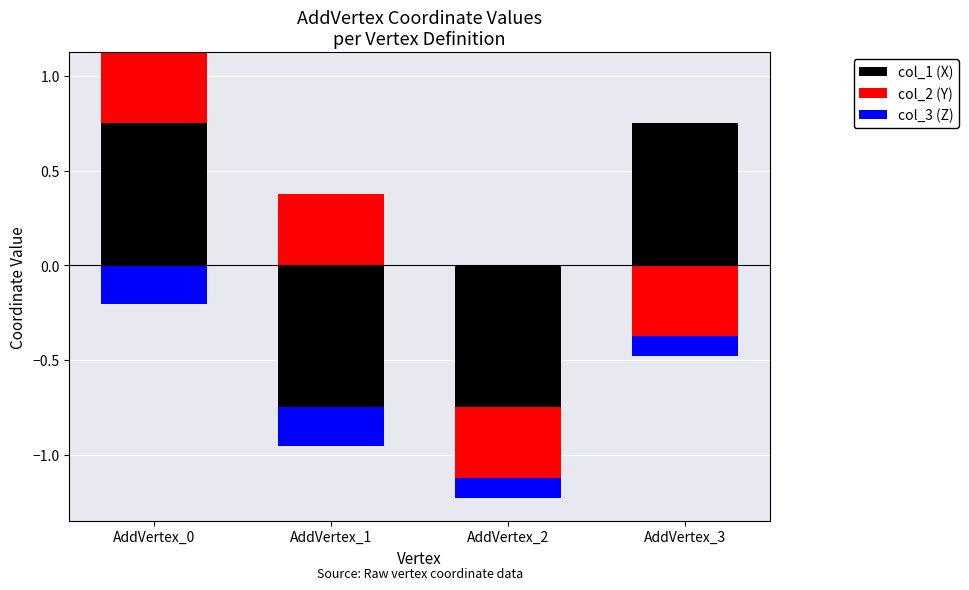

Is the value of col_3 (Z) at AddVertex_3 greater than the value of col_2 (Y) at AddVertex_3?

No